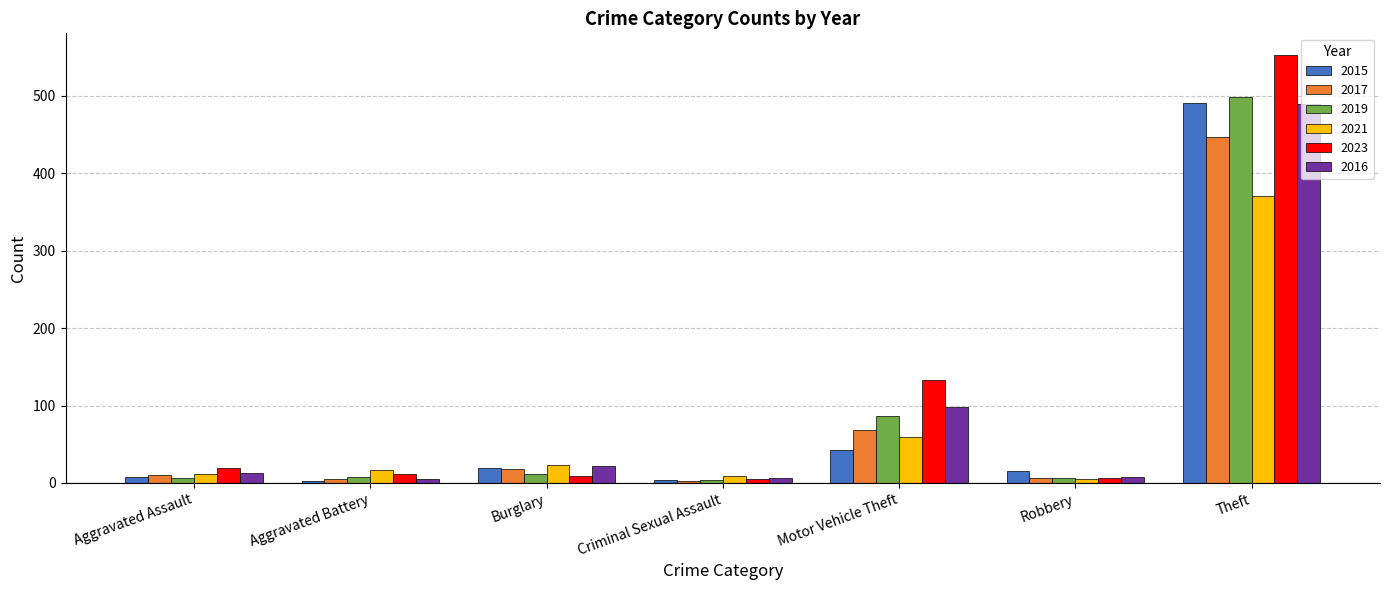

Does the chart contain stacked bars?

No